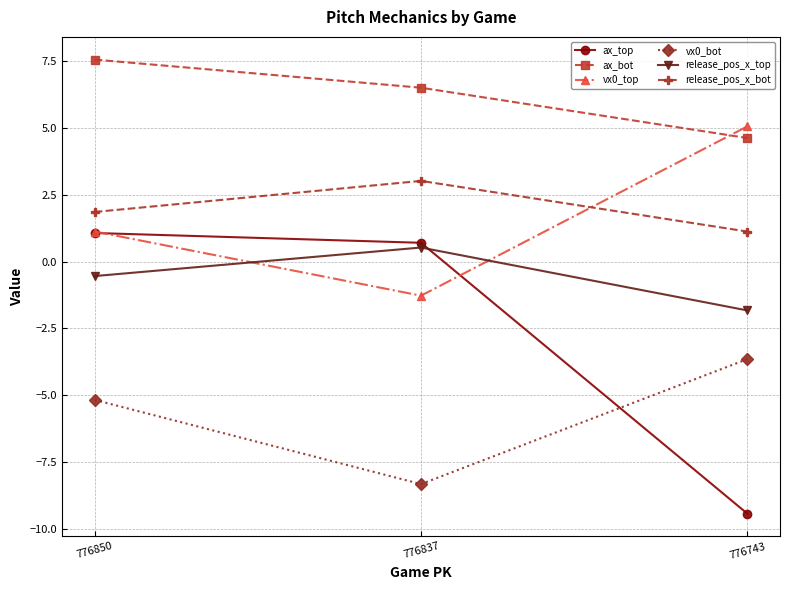

At 776743, list the series in order from smallest to largest.

ax_top, vx0_bot, release_pos_x_top, release_pos_x_bot, ax_bot, vx0_top